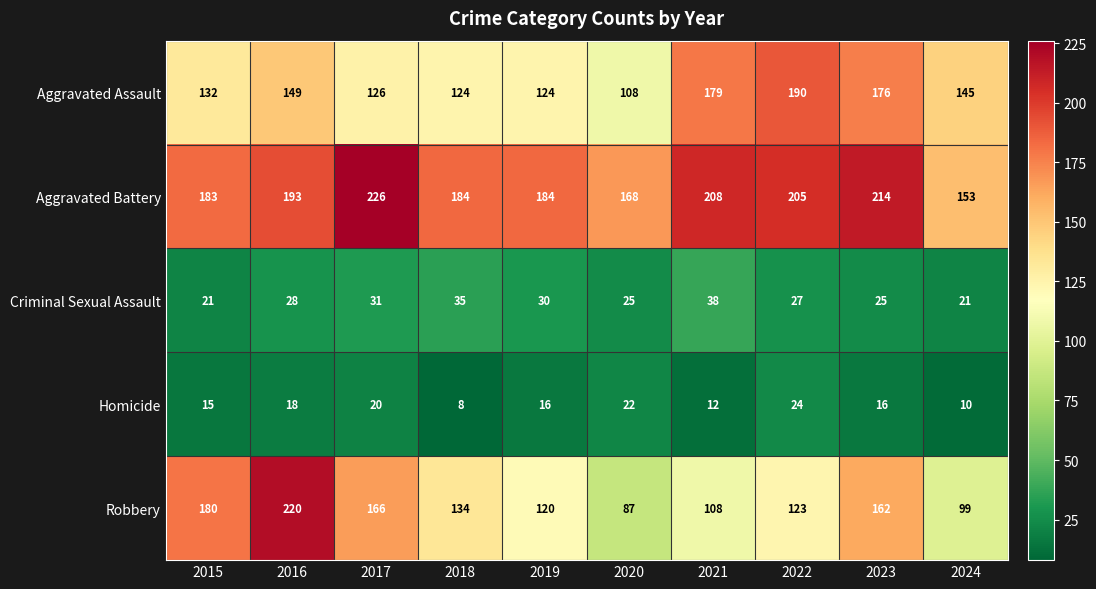

What is the difference between the Robbery values at 2019 and 2016?

100